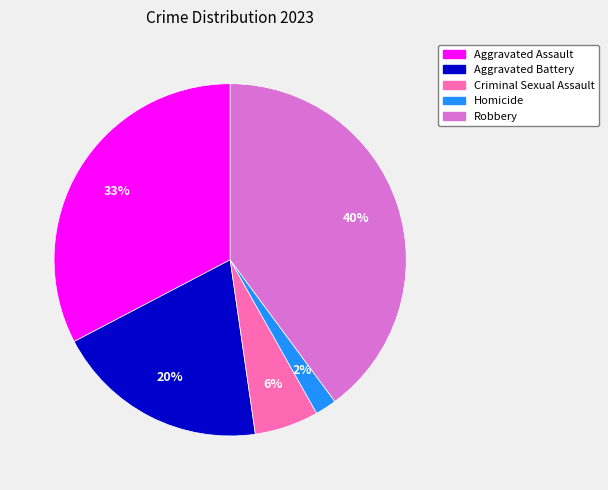

Between Criminal Sexual Assault and Robbery, which is larger?

Robbery